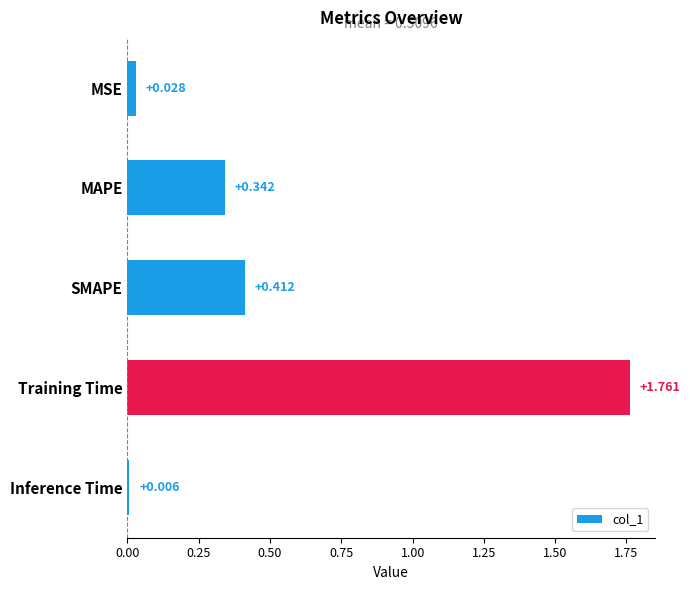

What is the label of the 3rd bar from the bottom?

SMAPE